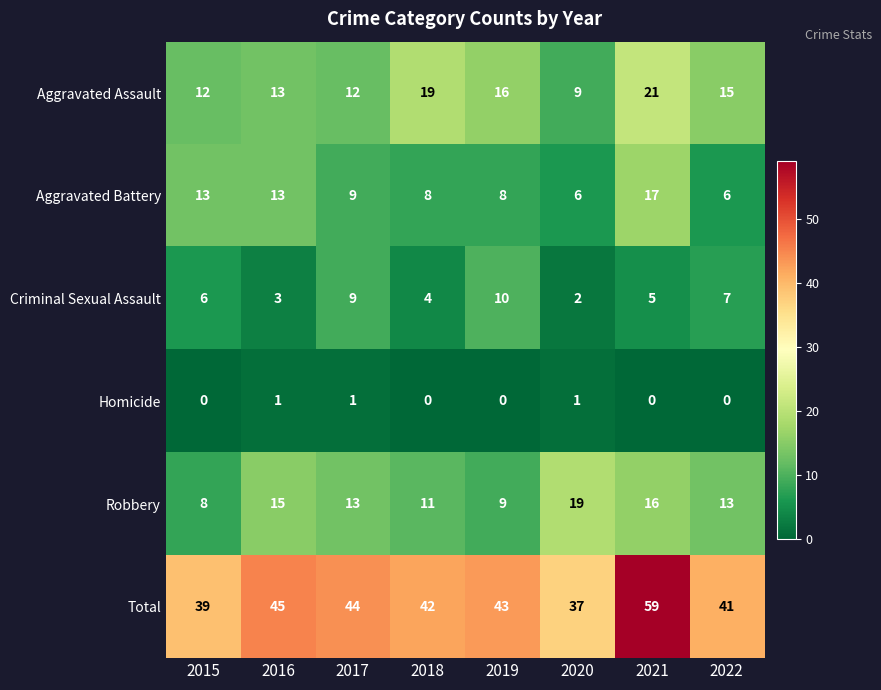

At how many categories does at least one series exceed 10?

8